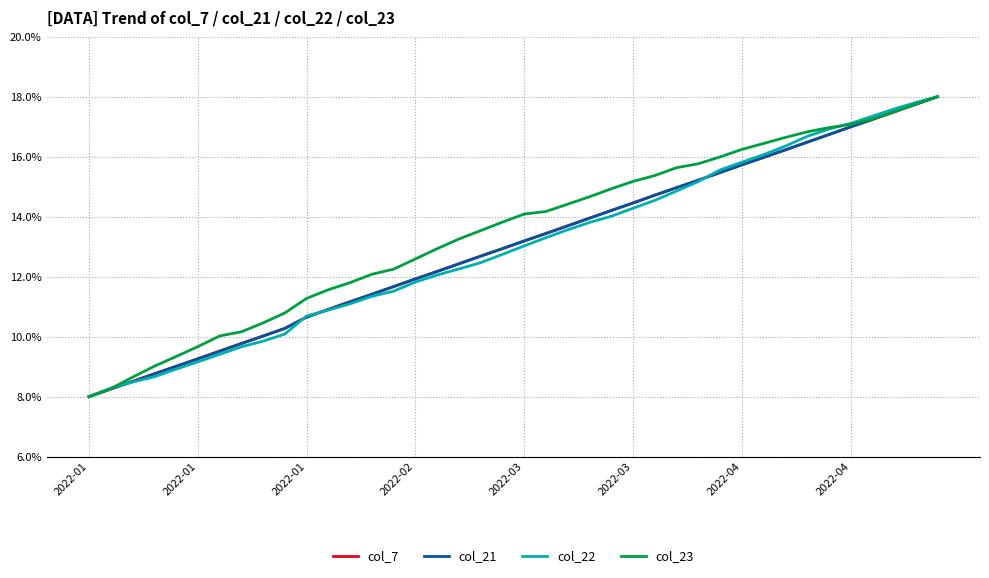

What is the minimum value shown in the chart?

8.0